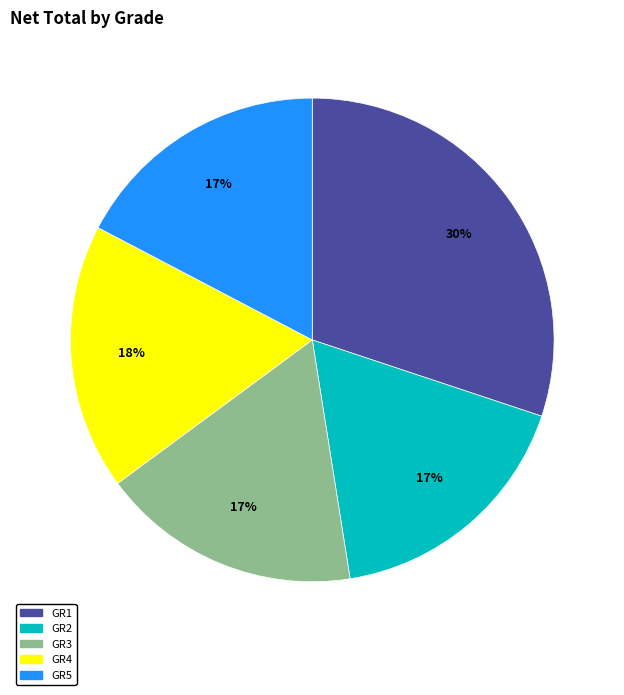

To the nearest percent, what is the average slice percentage?

20%